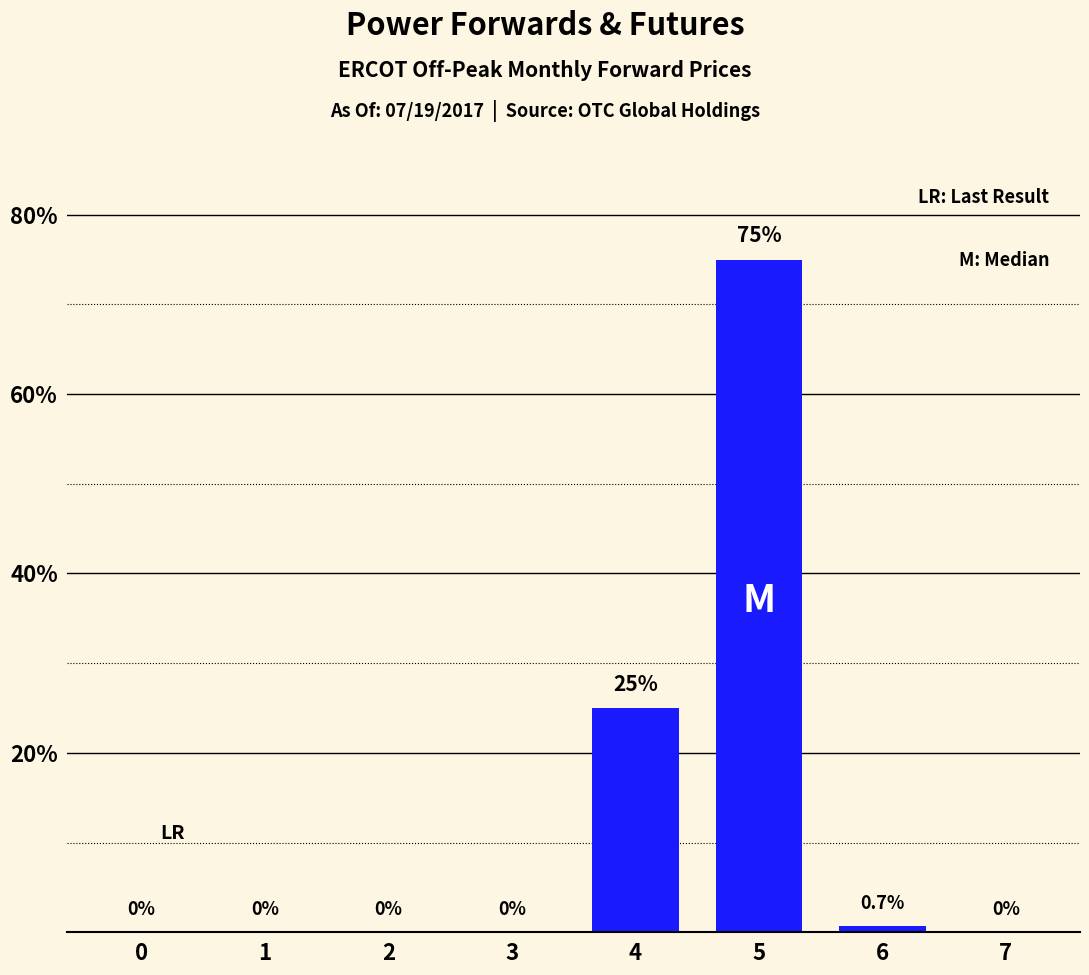

The value at 1 is 0.0. True or false?

True